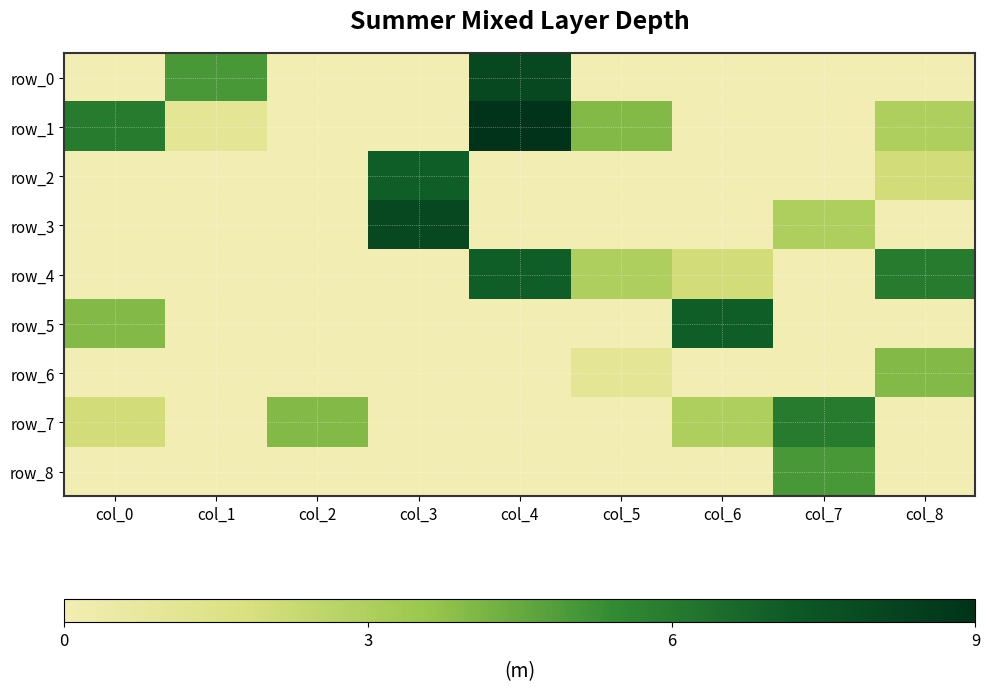

What is the sum of all row_3 values?

11